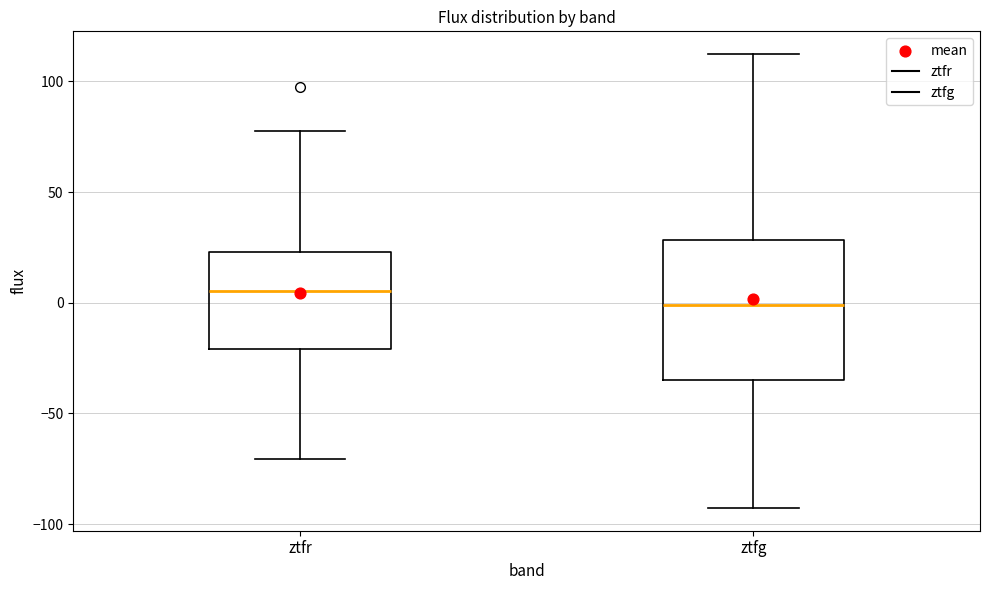

Which box has the lowest median line?

ztfg